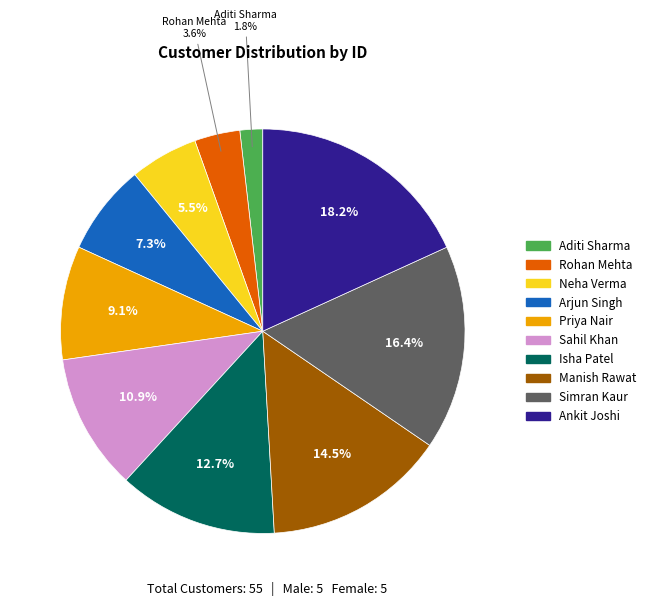

Approximately how many times larger is the value at Isha Patel compared to Neha Verma?

2.3